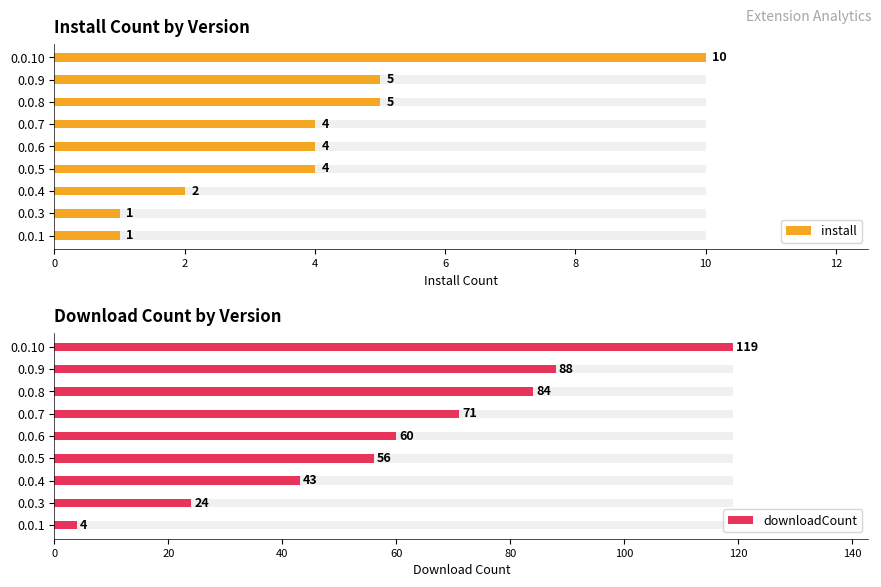

What is the difference between the second highest and minimum values in the downloadCount series?

84